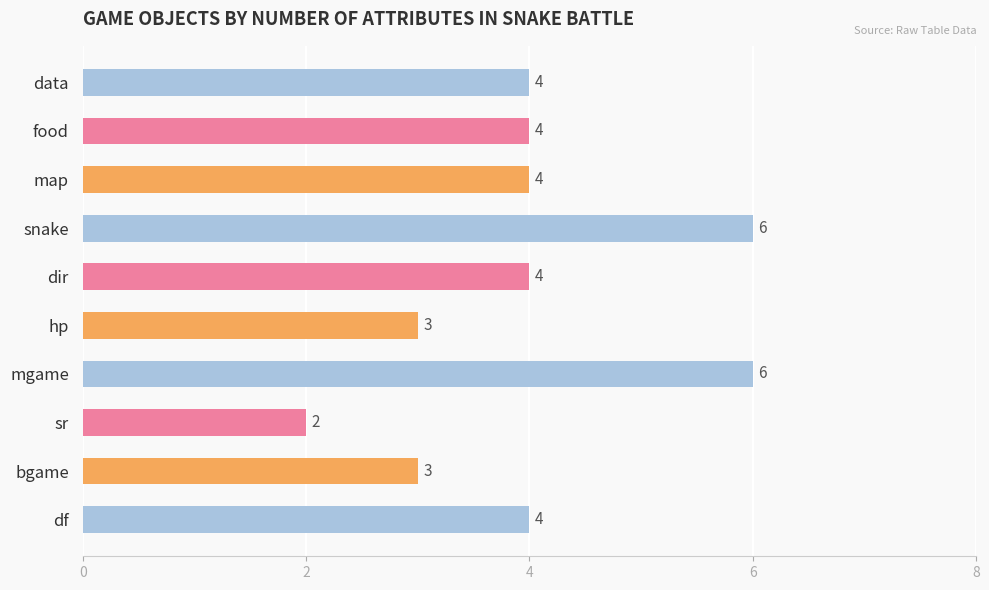

How many bars are there in total?

10